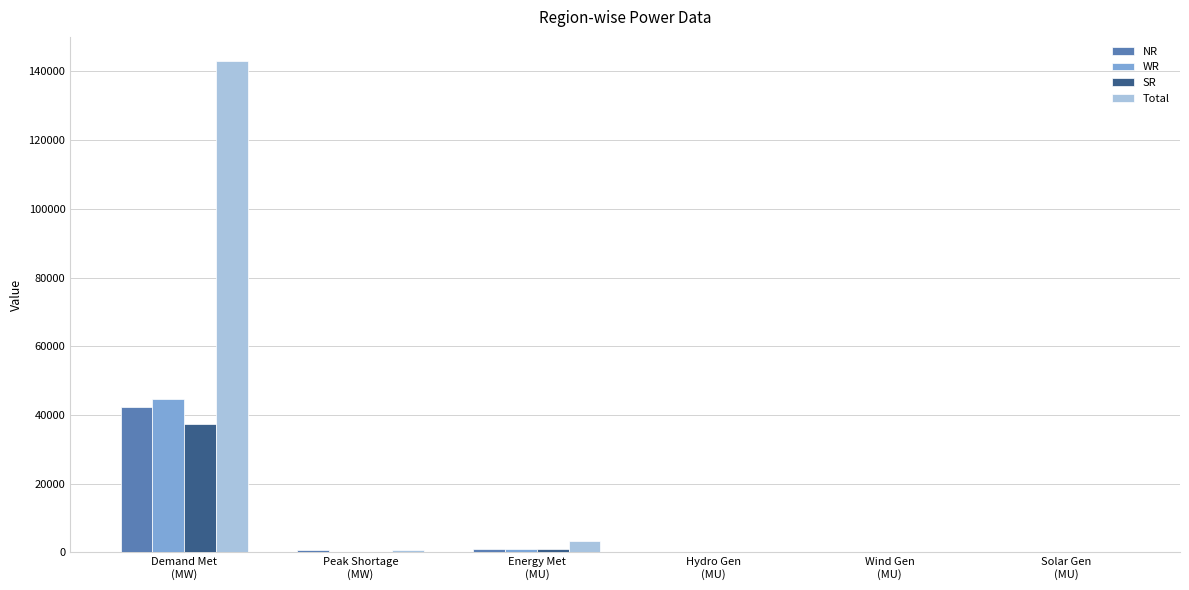

How many series are shown in this chart?

4